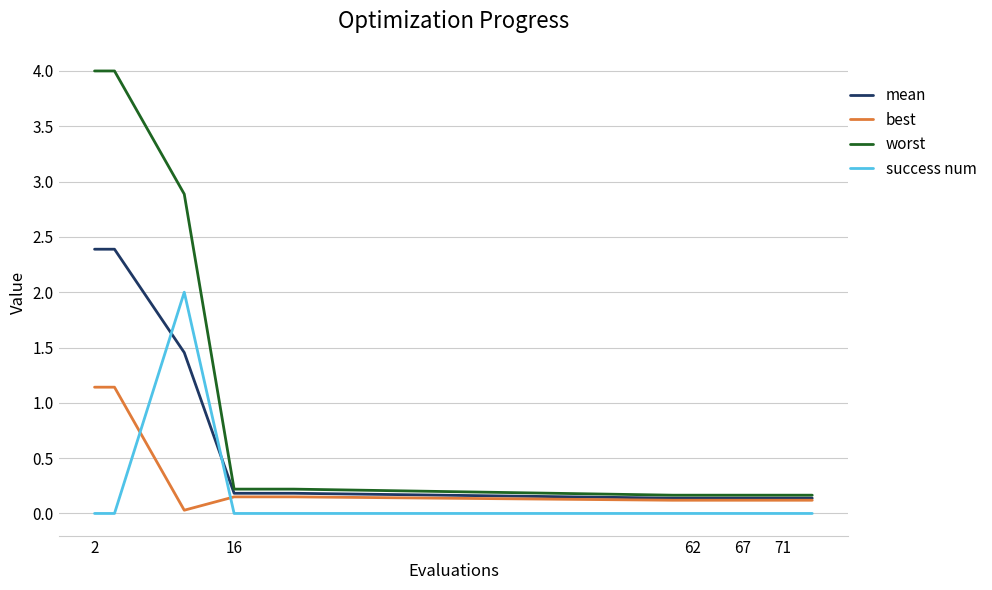

Rank the series by their average value, from highest to lowest.

worst, mean, best, success num